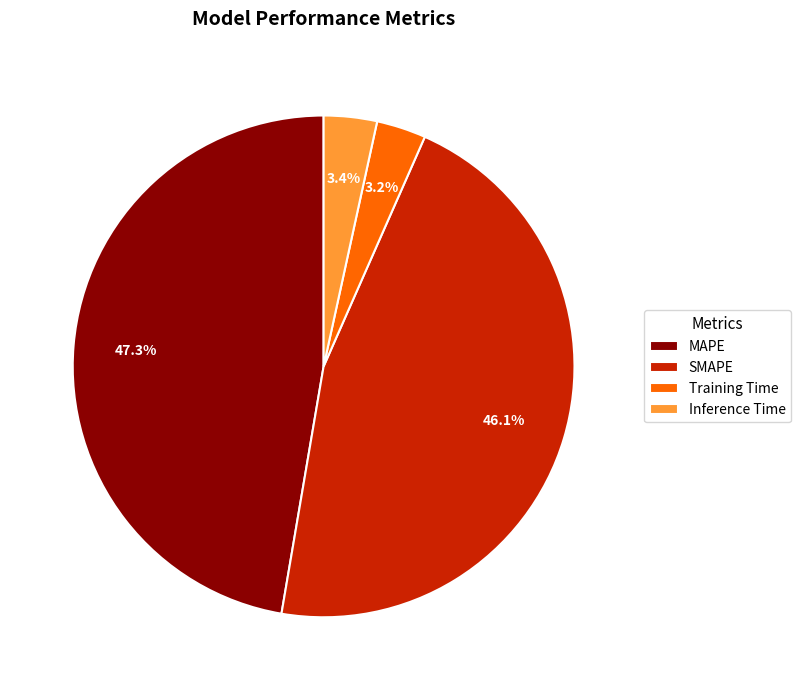

Which slice is the largest?

MAPE